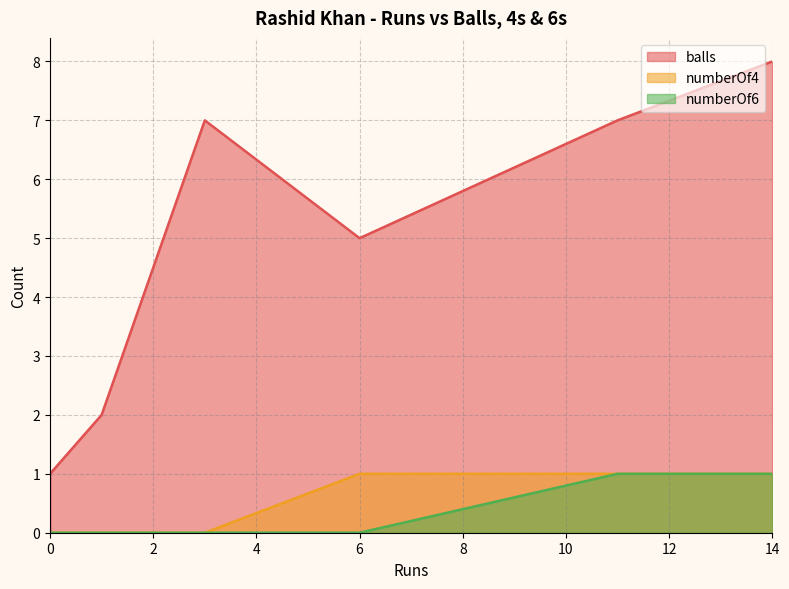

Where is numberOf4 nearest to the value 0?

3